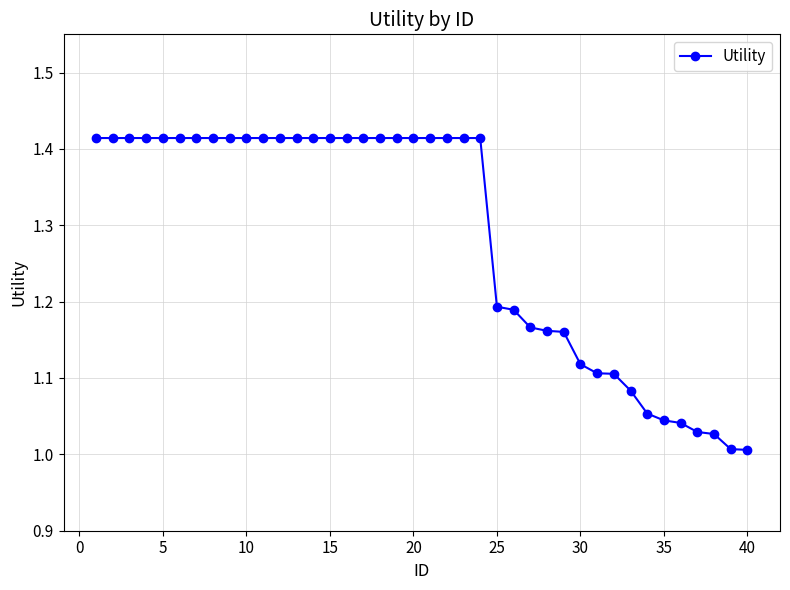

What is the average value?

1.3